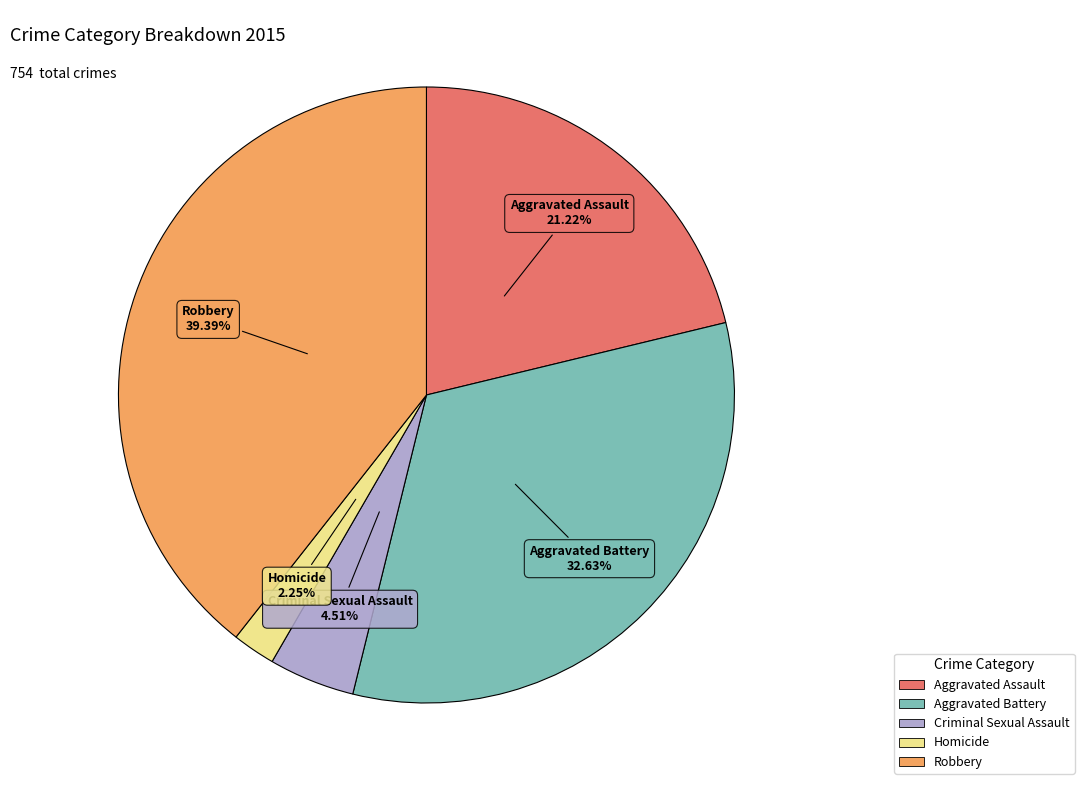

To the nearest percent, what percentage of the pie is Aggravated Battery?

33%